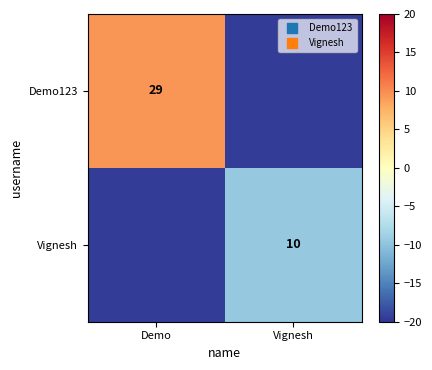

At how many categories does at least one series exceed -4?

1